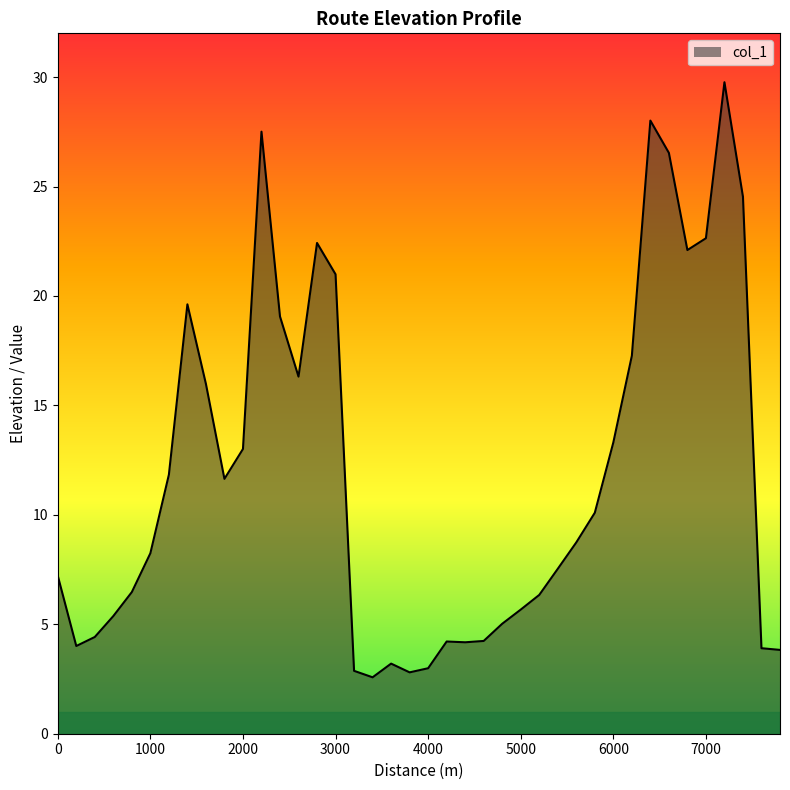

What is the greatest value displayed?

29.8